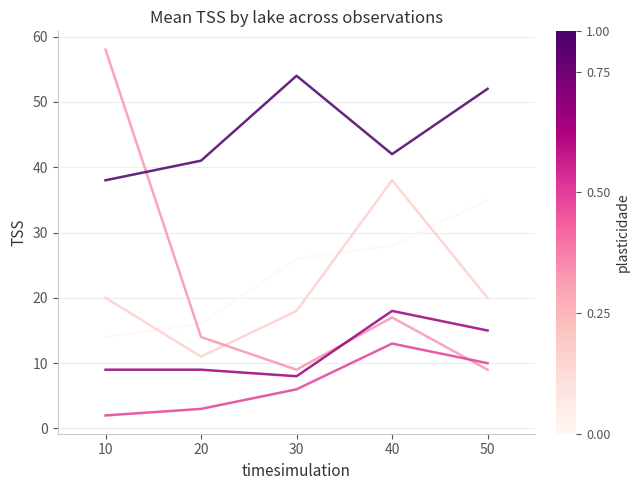

What is the spread (max minus min) of values at 40?

29